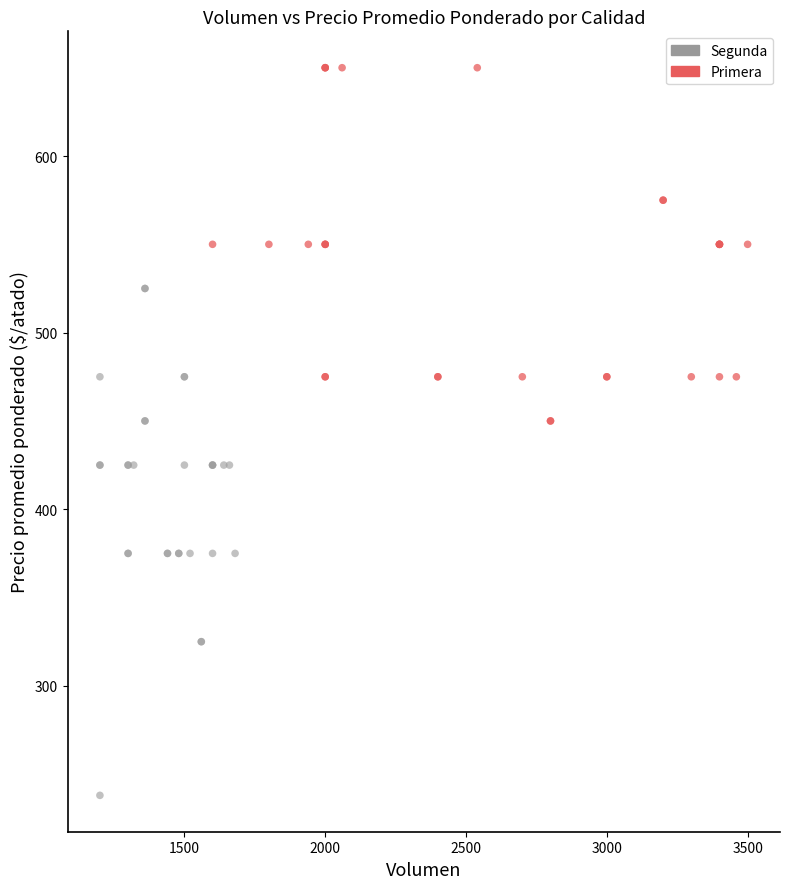

Which series has the largest Y range (max minus min)?

Segunda